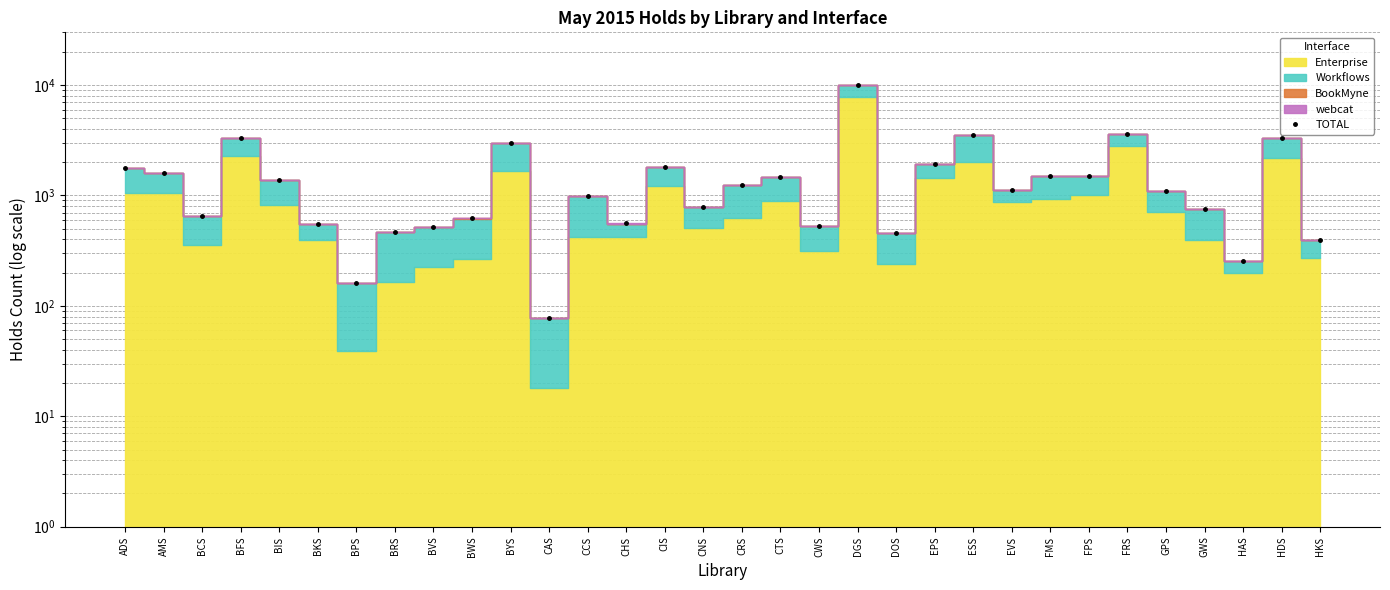

What is the average value?

1591